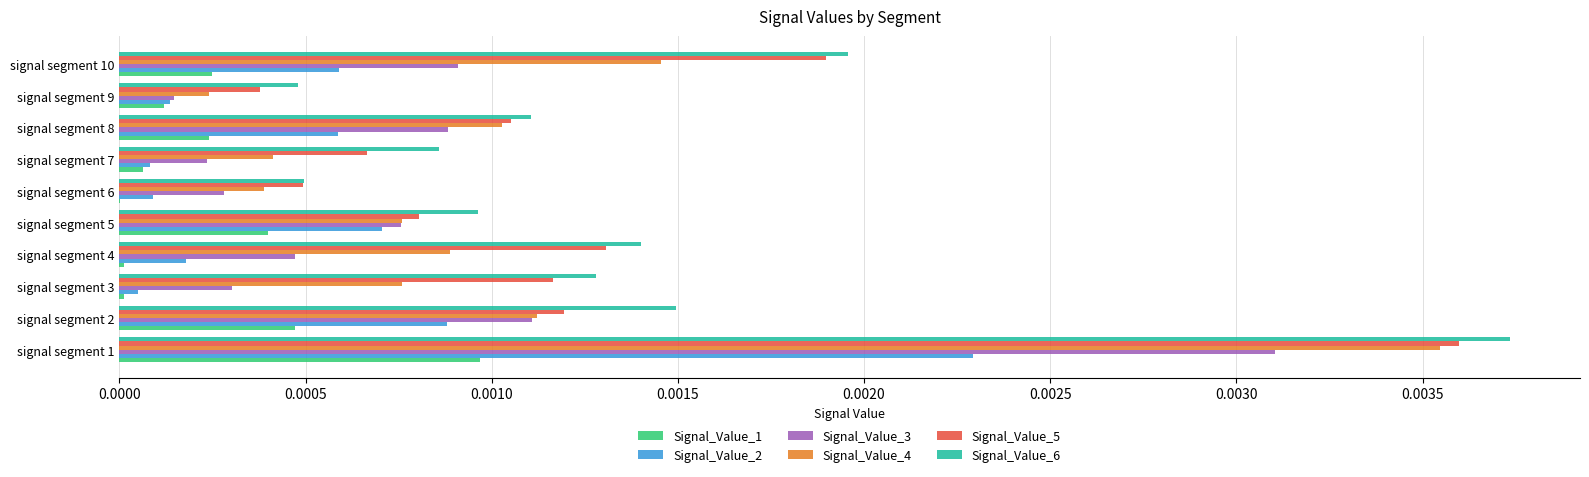

What are all the series names shown in the legend?

Signal_Value_1, Signal_Value_2, Signal_Value_3, Signal_Value_4, Signal_Value_5, Signal_Value_6